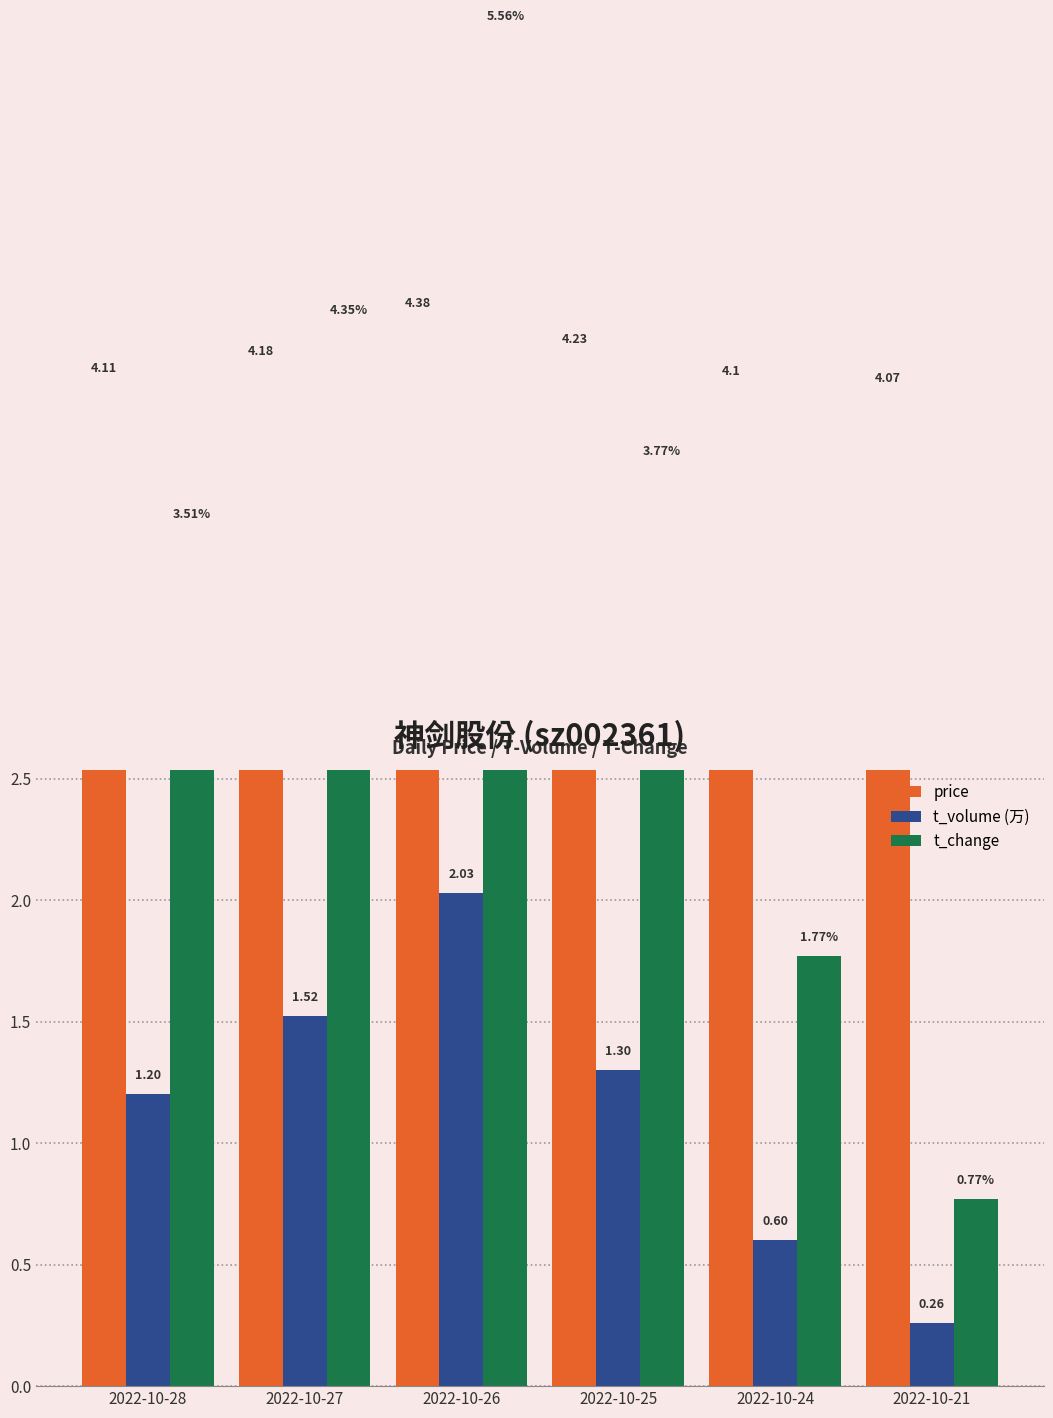

What is the value of the t_change bar at the 6th from the left?

0.8